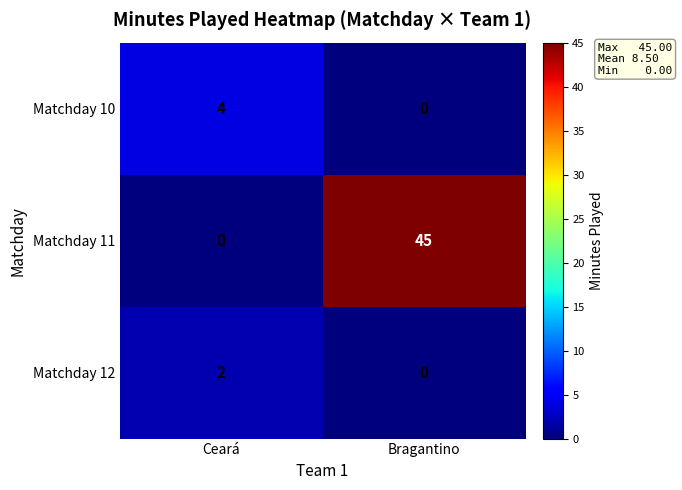

Reading left to right, what are all the values shown in this chart?

Matchday 10: Ceará=4	Bragantino=0
Matchday 11: Ceará=0	Bragantino=45
Matchday 12: Ceará=2	Bragantino=0